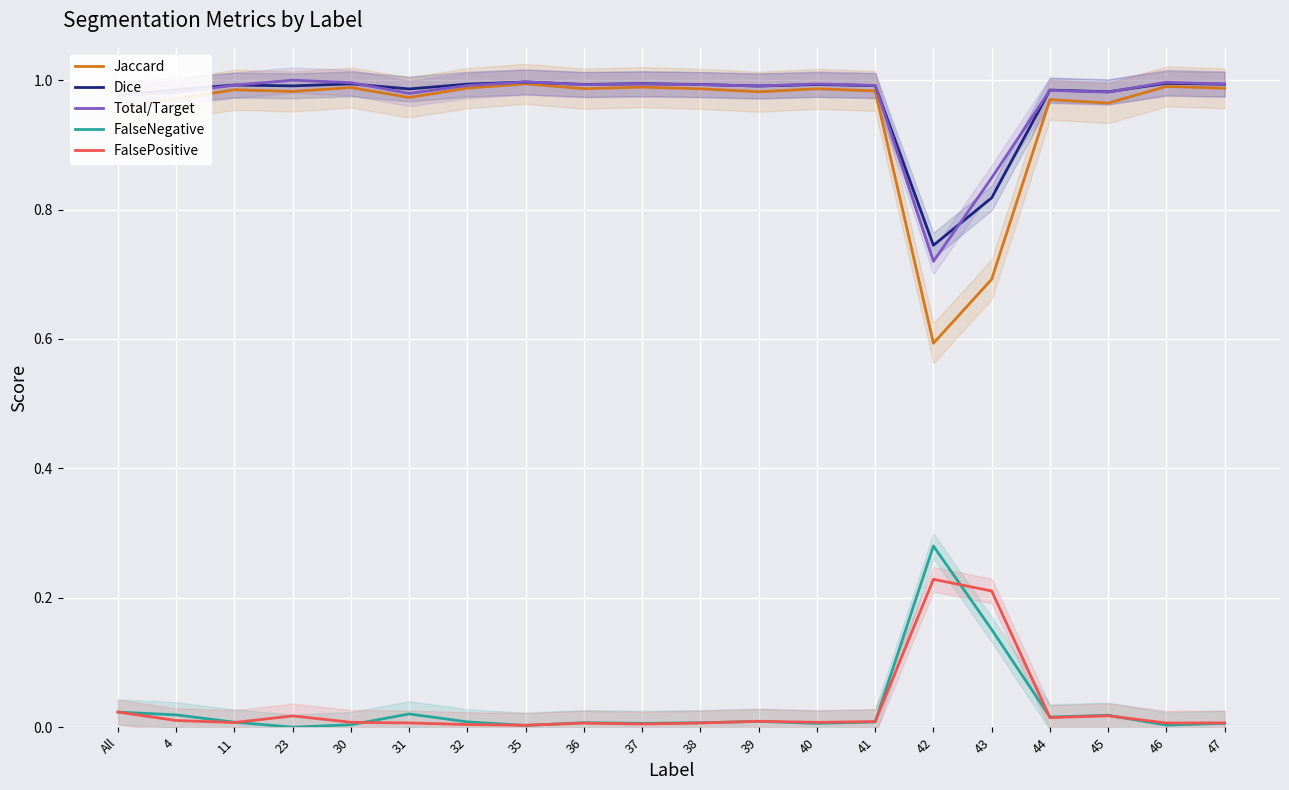

Rank the categories by FalsePositive value from lowest to highest.

35, 32, 37, 36, 46, 38, 31, 47, 11, 40, 30, 41, 39, 4, 44, 23, 45, All, 43, 42